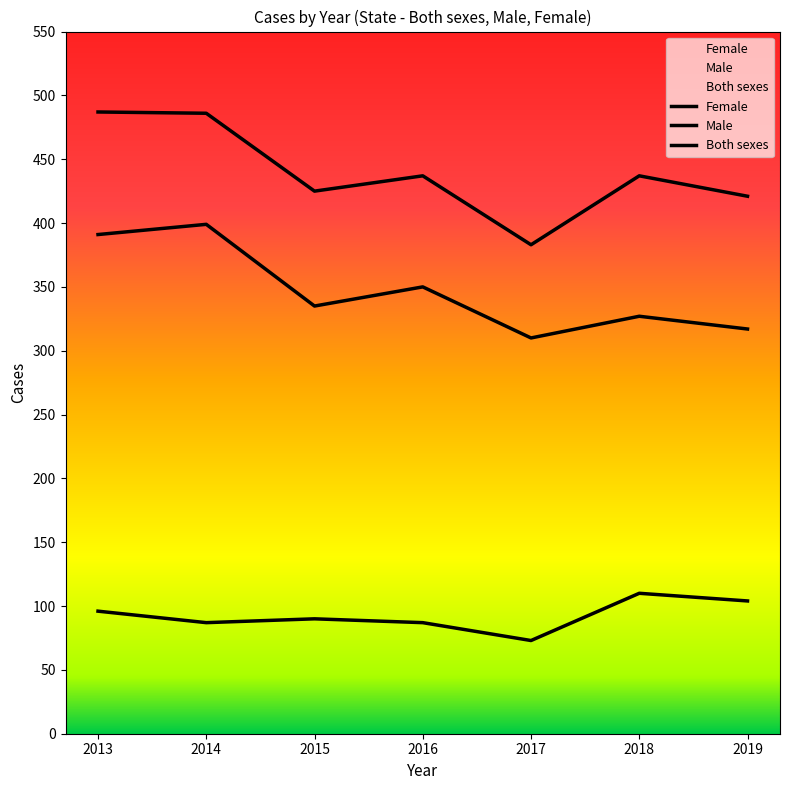

What is the difference between the Male values at 2015 and 2018?

8